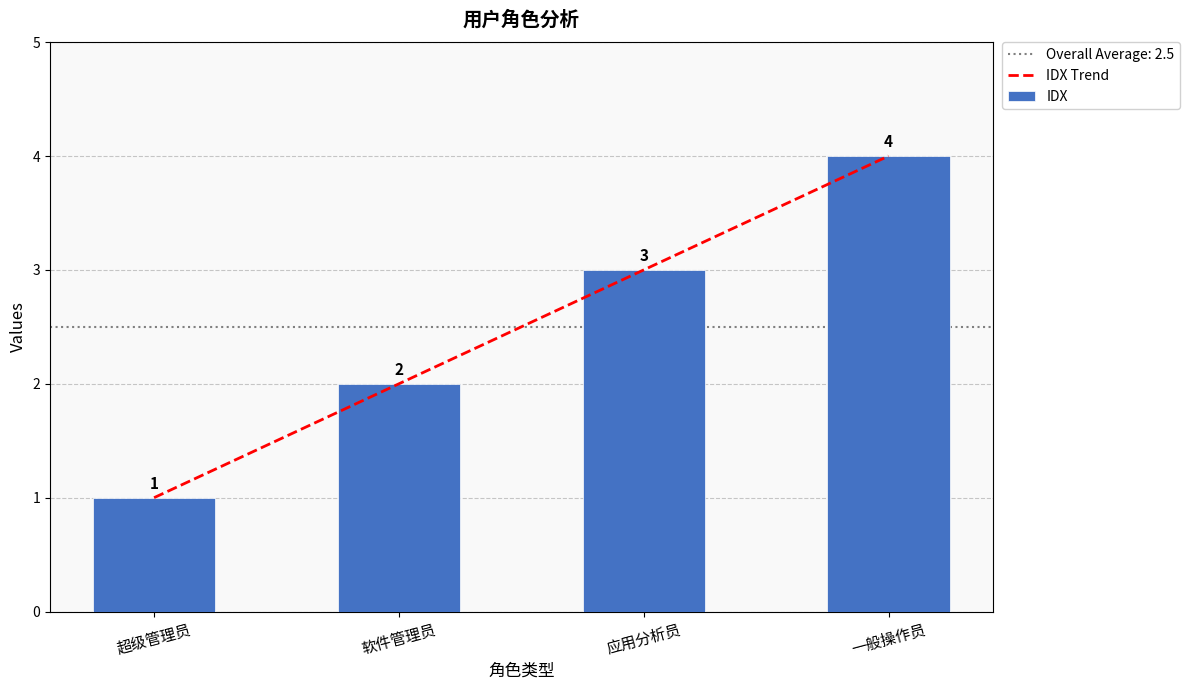

What is the total value across all series at 应用分析员?

6.0